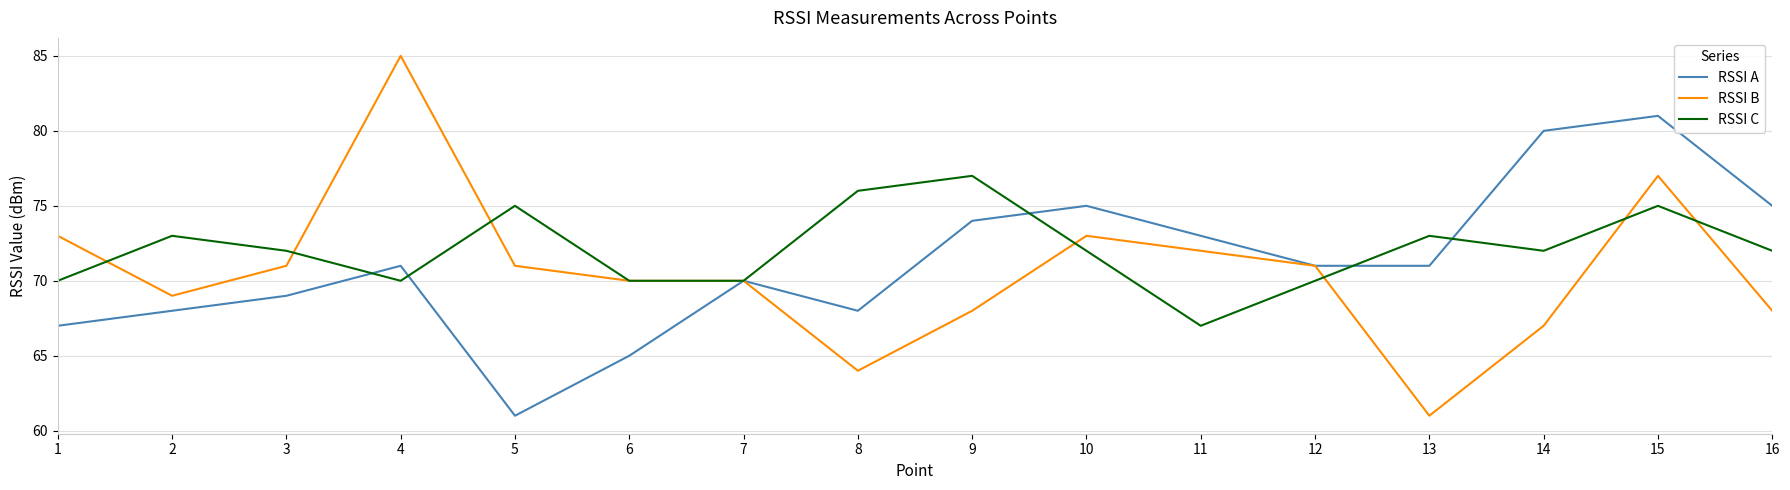

At which category does RSSI C reach its first local valley?

4